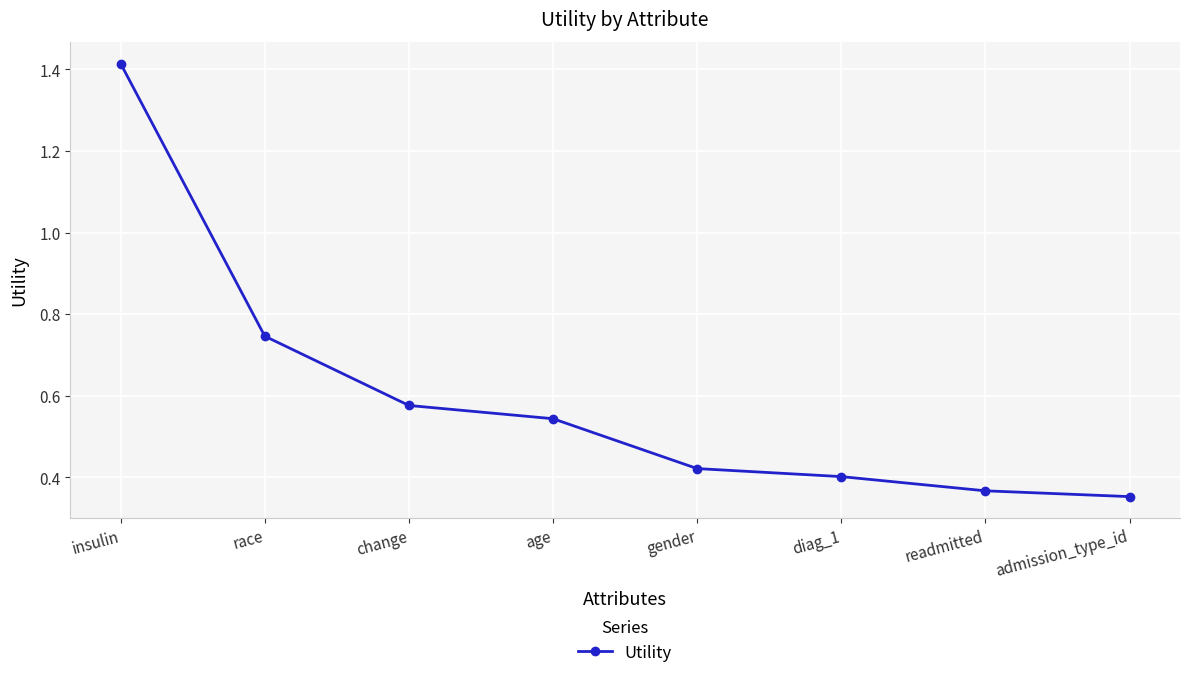

What is the label of the 4th point from the left?

age